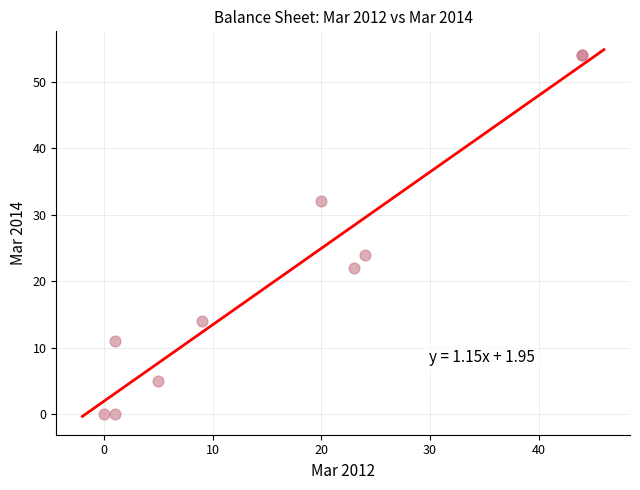

What Y value in the scatter plot is closest to 27?

24